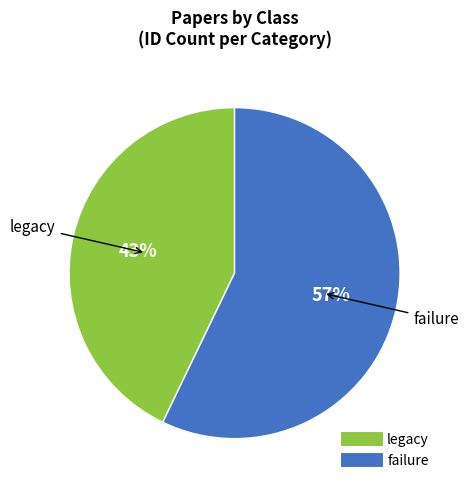

Does failure represent more than half of the total?

Yes